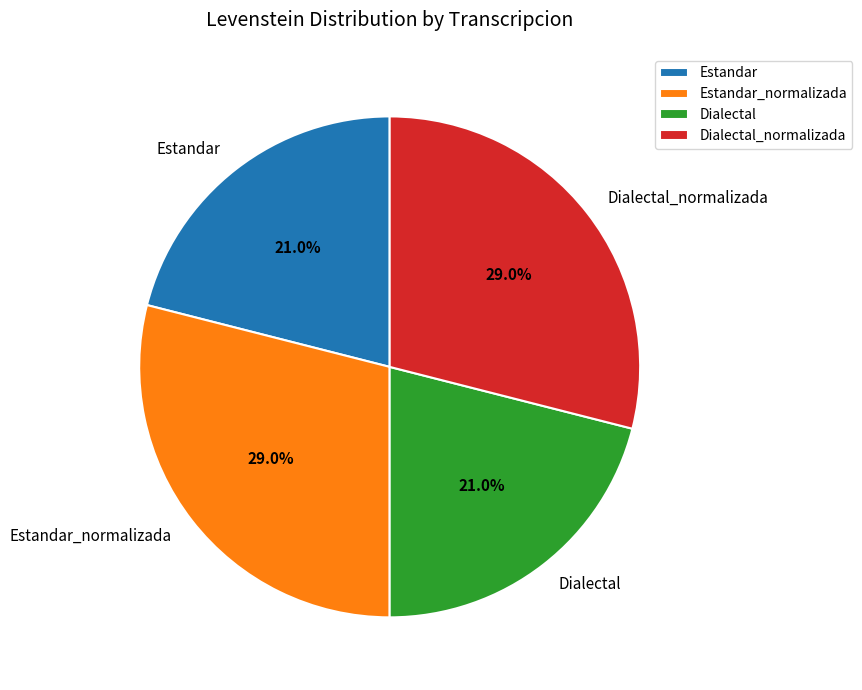

To the nearest percent, what is the combined percentage of Estandar_normalizada and Dialectal?

50%